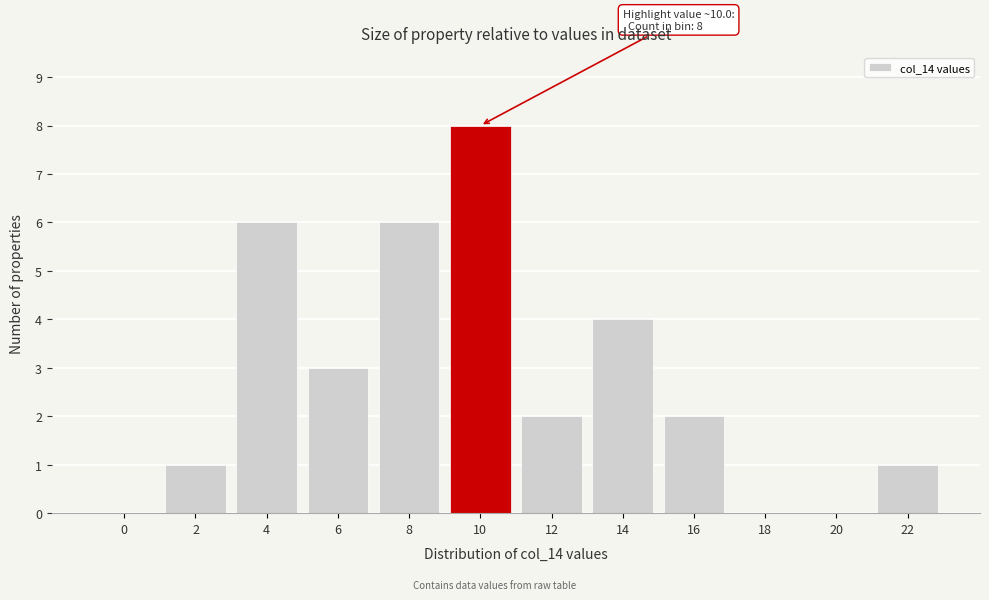

Reading left to right, extract all data points from this chart.

0=0	2=1	4=6	6=3	8=6	10=8	12=2	14=4	16=2	18=0	20=0	22=1